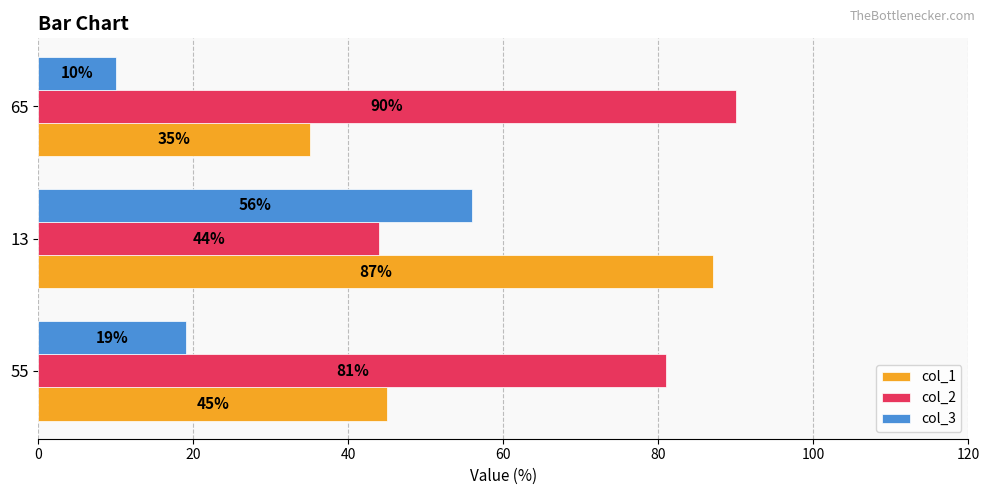

What is the average value of the col_2 series?

72